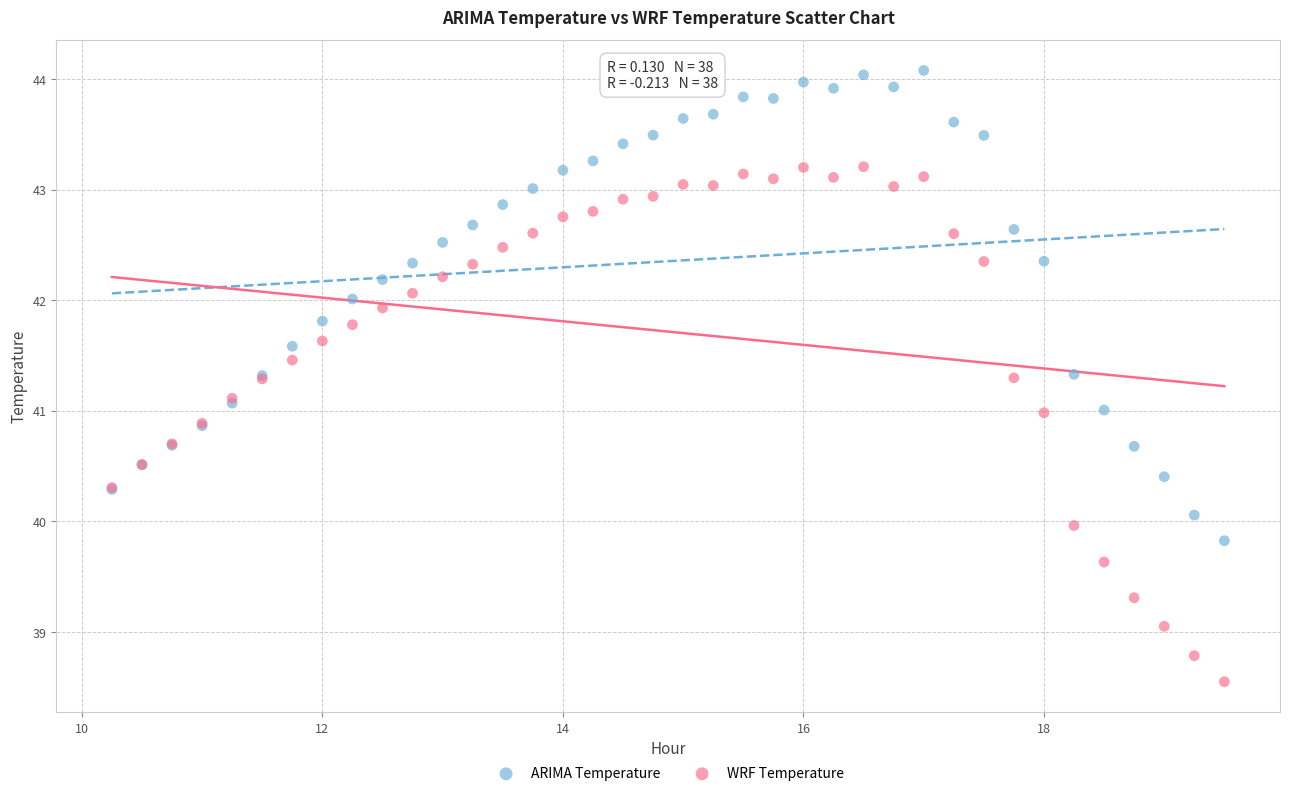

Which series has the largest Y range (max minus min)?

WRF Temperature